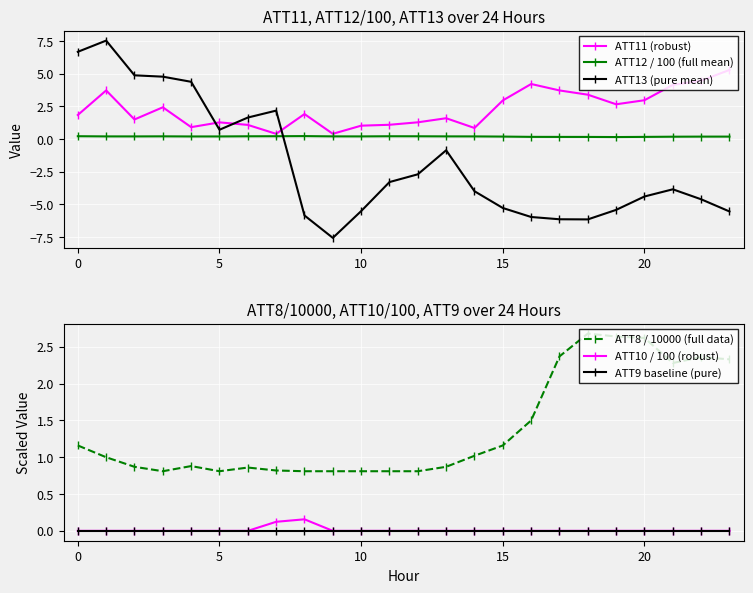

How many ATT8 / 10000 (full data) values are between 0 and 2?

17